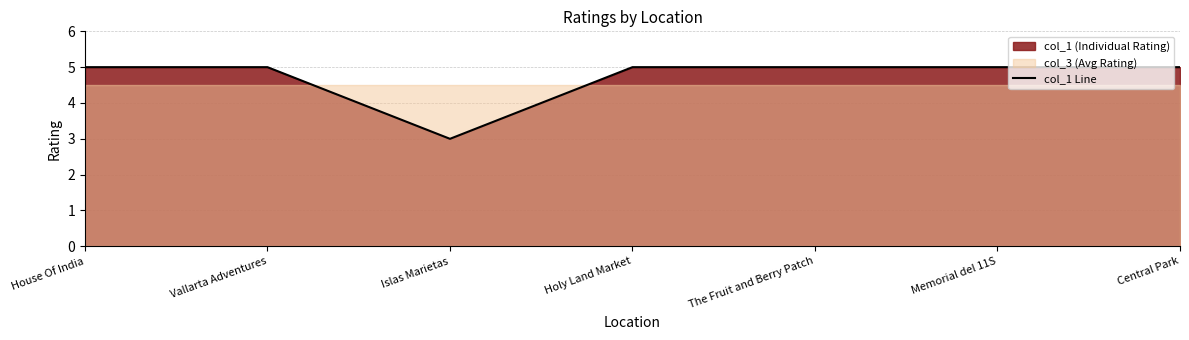

What is the minimum value shown in the chart?

3